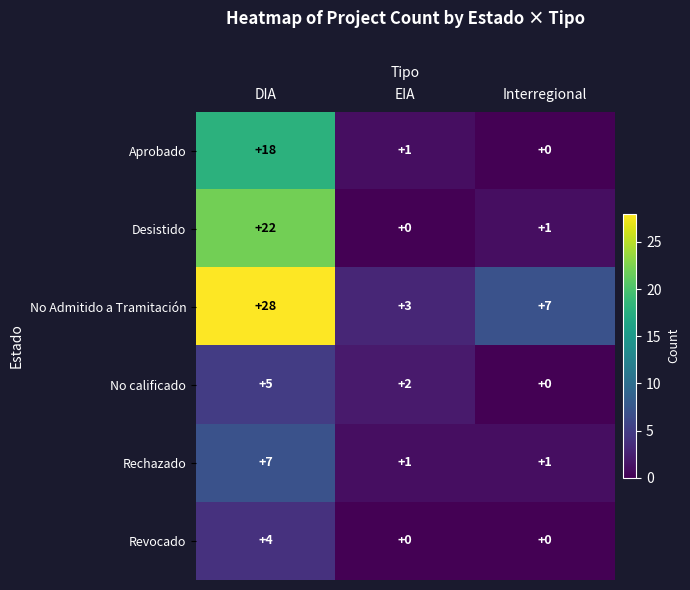

What is the difference between the Revocado values at EIA and DIA?

4